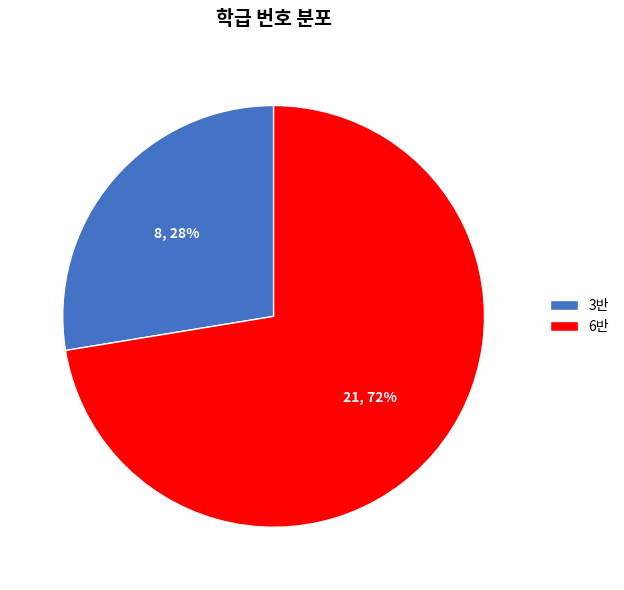

True or false: 3반 accounts for 28% of the total.

True